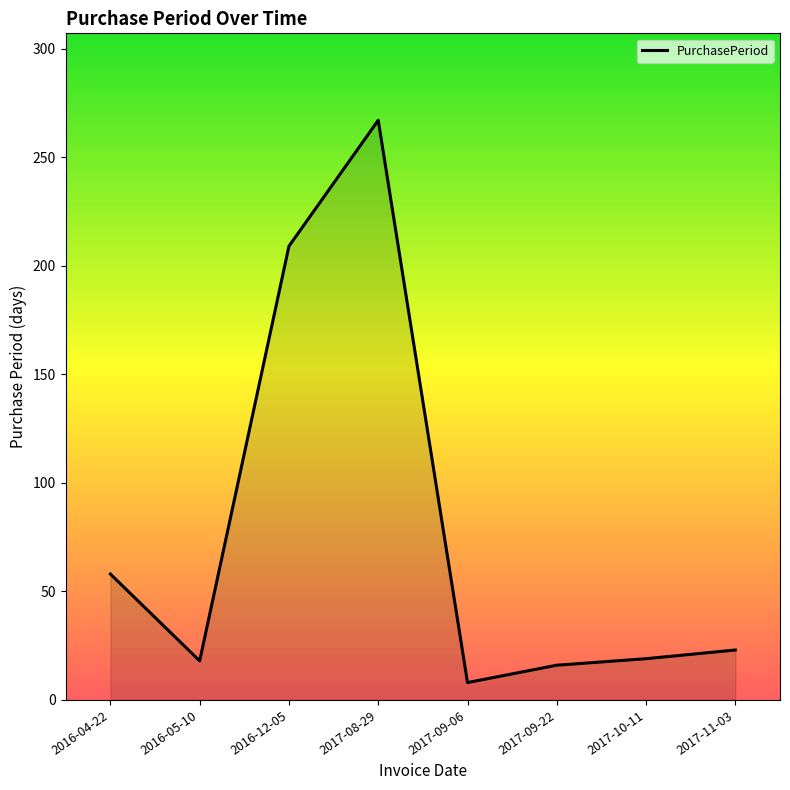

What is the greatest value displayed?

267